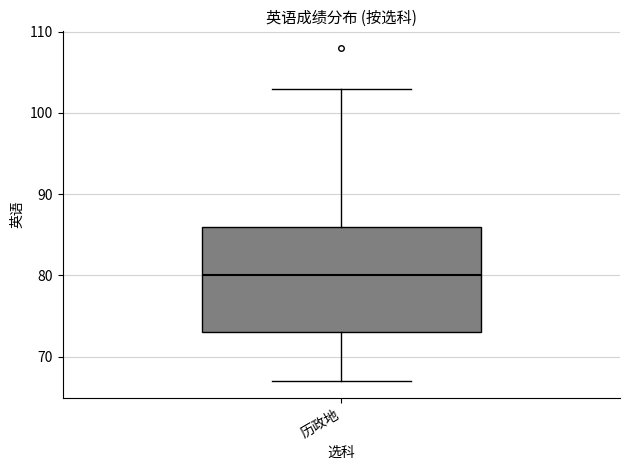

Read this box plot against the y-axis: the position of the median line, the range covered by the box, and the ends of both whiskers. The values are not printed on the chart, so give them approximately, as read against the axis.

median 80, box 73 to 86, whiskers 67 to 103